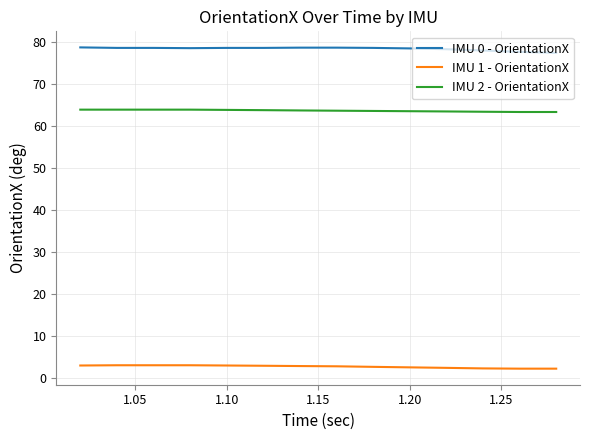

True or false: IMU 2 - OrientationX and IMU 0 - OrientationX intersect in this chart.

False